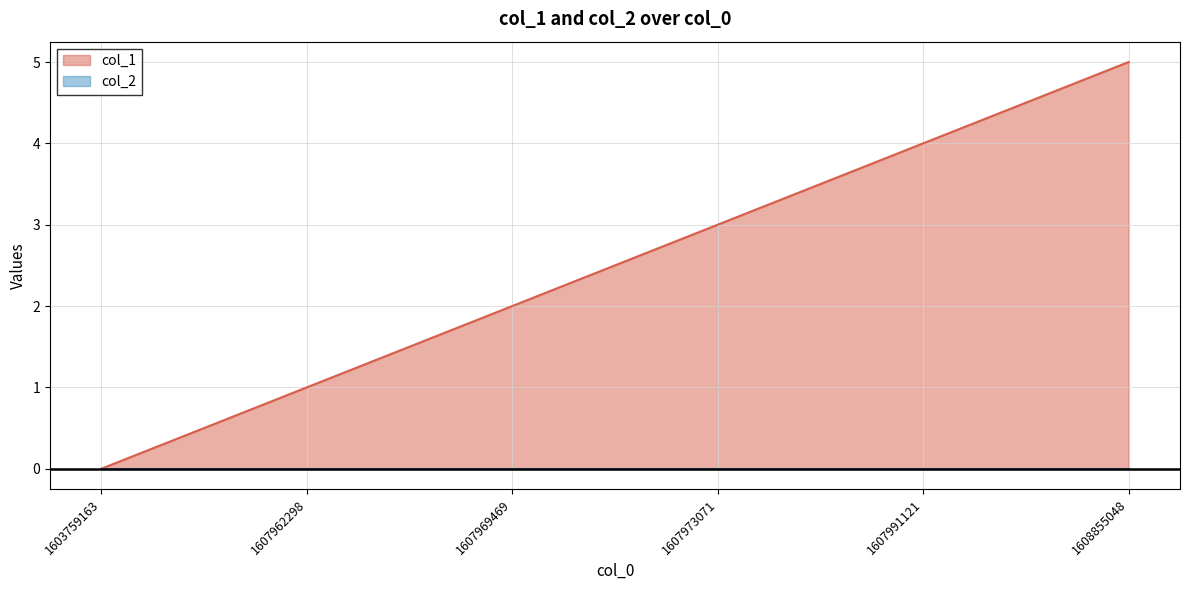

List the labels in order of value, largest first.

1608855048, 1607991121, 1607973071, 1607969469, 1607962298, 1603759163